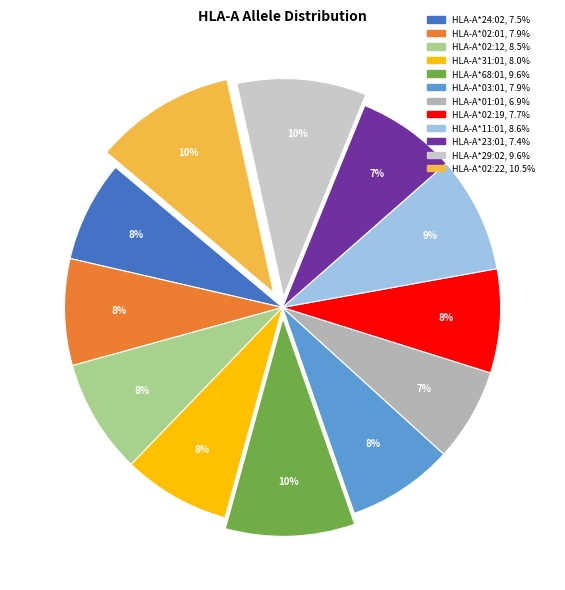

Count the number of slices in the pie.

12